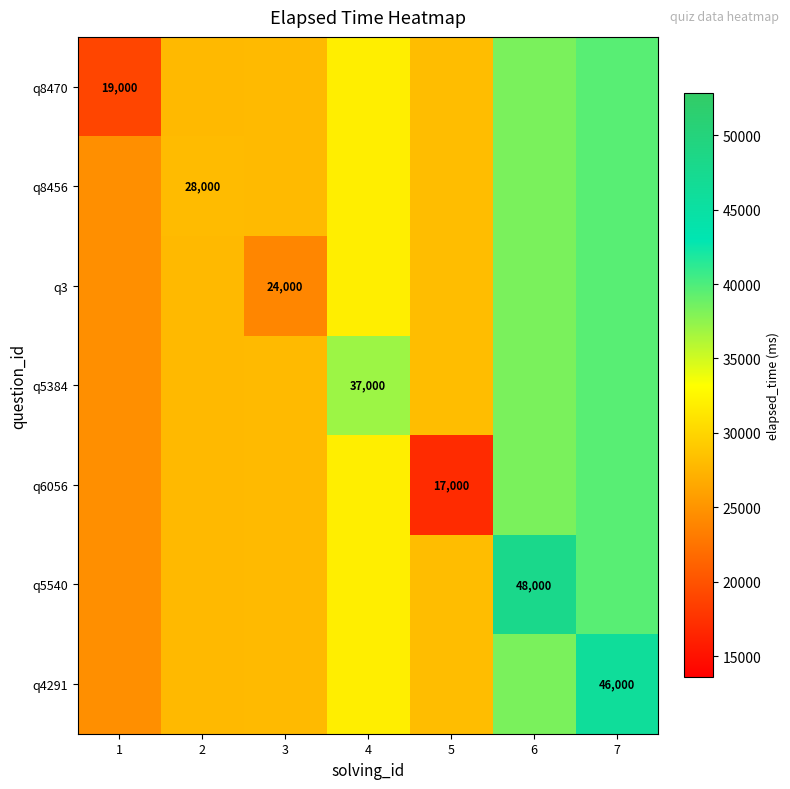

How many distinct data groups are displayed?

7